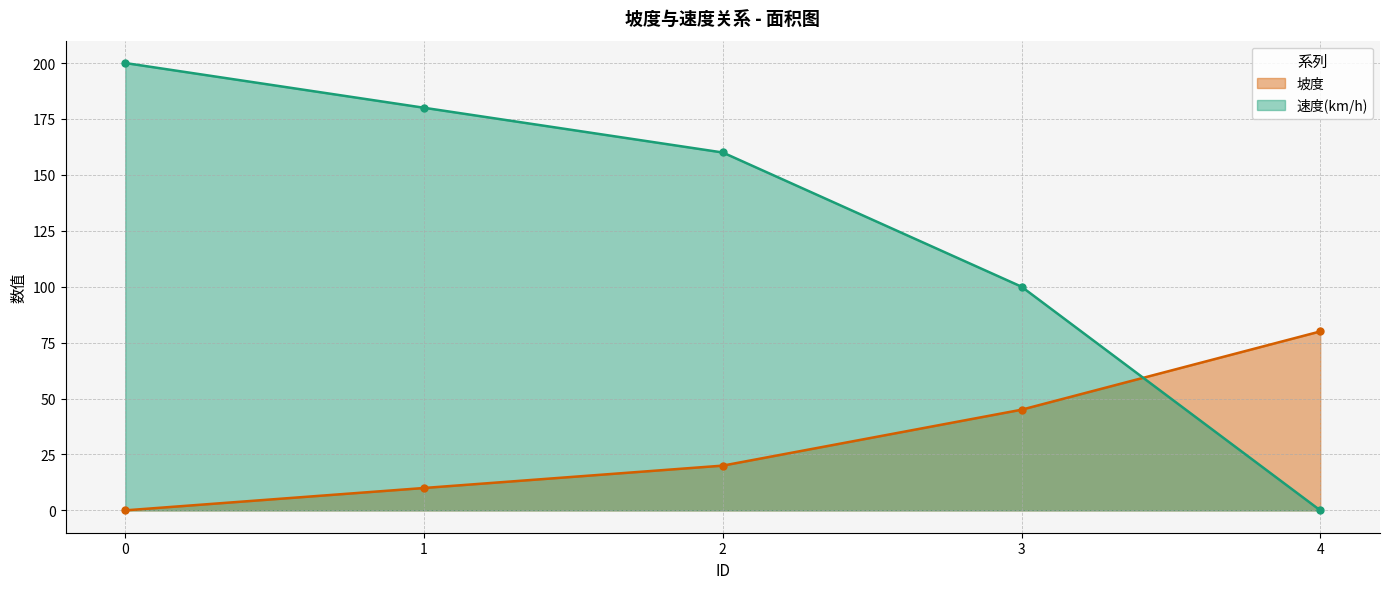

How many lines are shown in the chart?

2